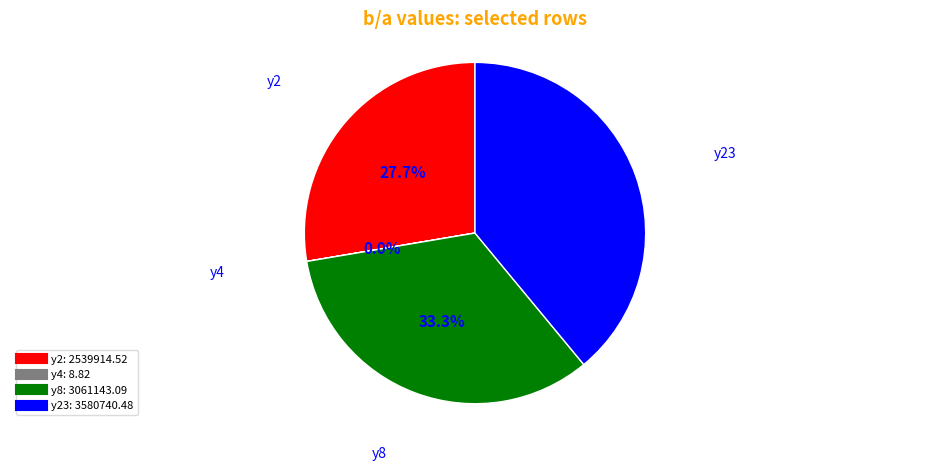

Does any single category account for the majority?

No